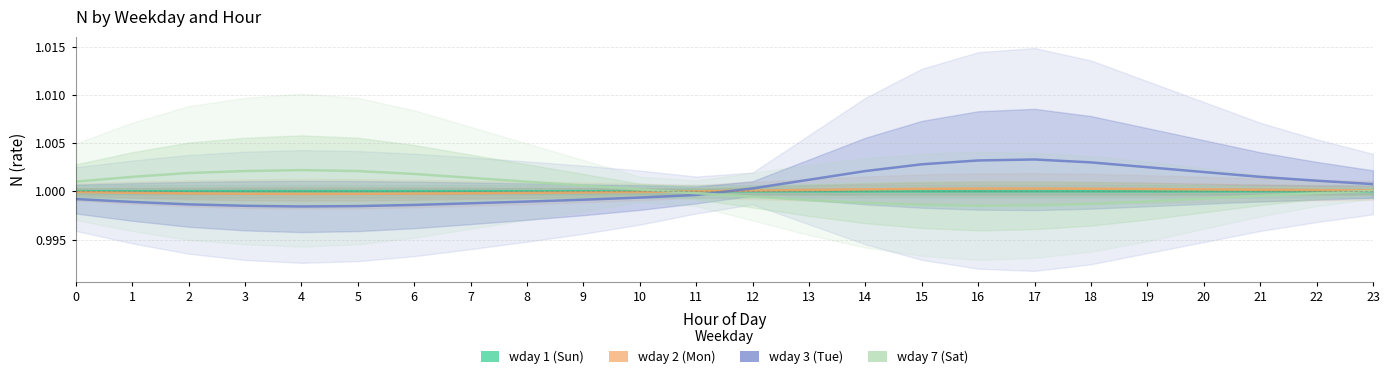

At which category does wday 1 (Sun) reach its first local valley?

8